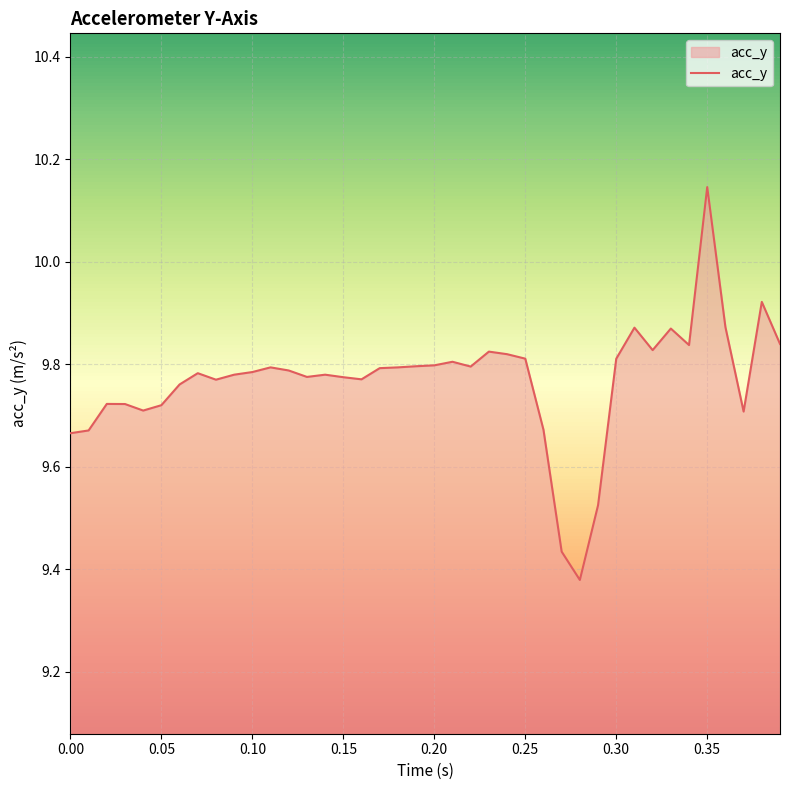

How many lines are shown in the chart?

1